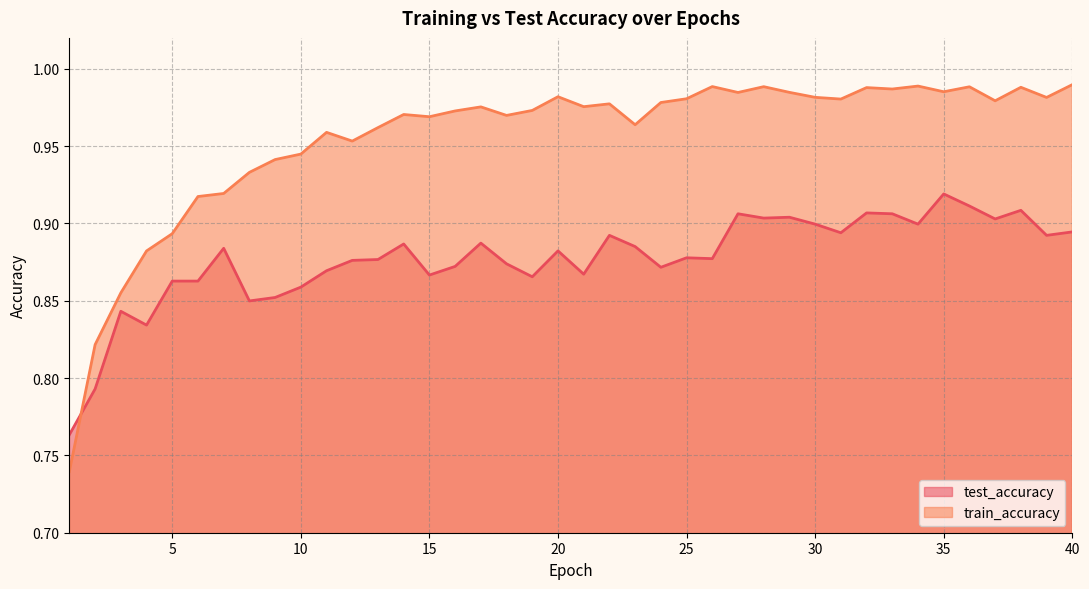

True or false: test_accuracy has more than 2 interior local peaks.

True